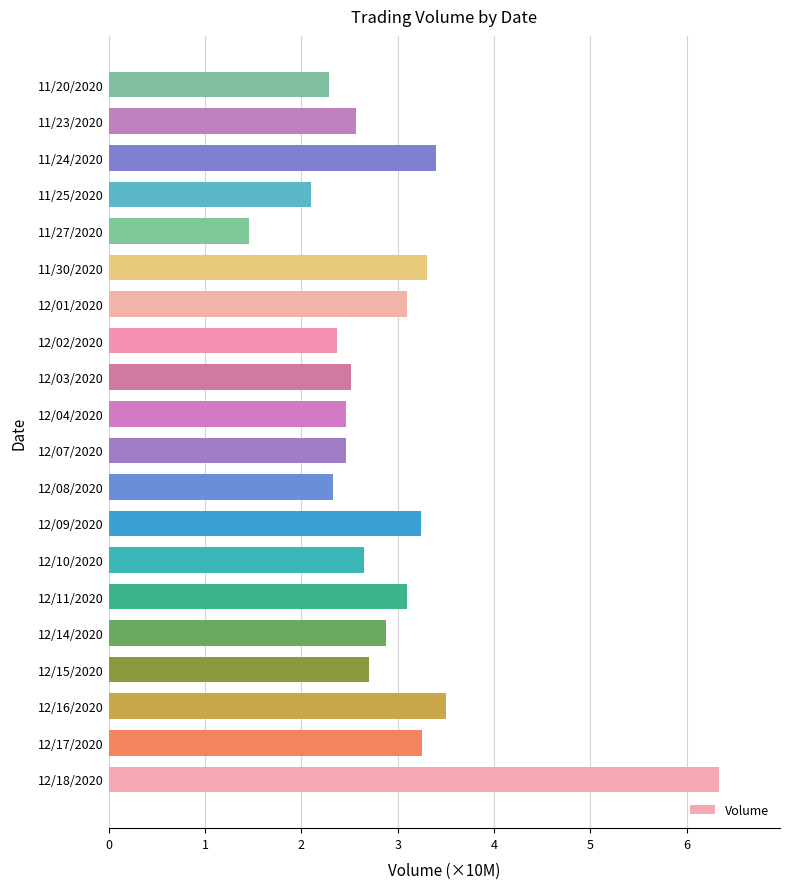

What is the maximum value shown in the chart?

6.3